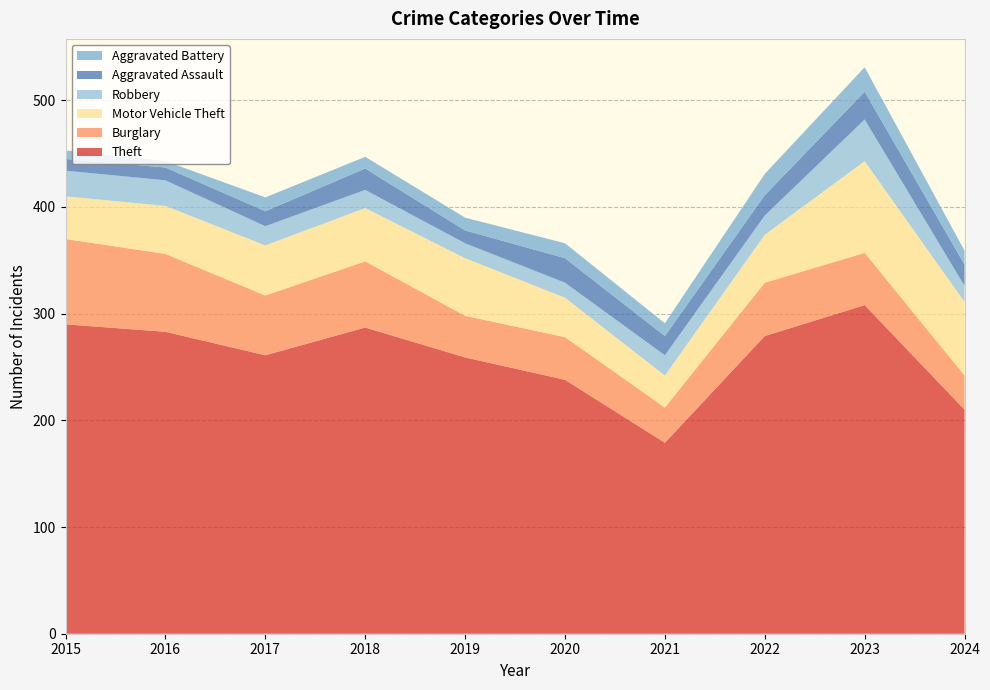

Reading right to left, extract all data points from this chart.

Theft: 2024=210	2023=308	2022=279	2021=179	2020=238	2019=259	2018=287	2017=261	2016=283	2015=290
Burglary: 2024=32	2023=49	2022=50	2021=33	2020=40	2019=39	2018=62	2017=56	2016=73	2015=80
Motor Vehicle Theft: 2024=69	2023=86	2022=45	2021=30	2020=37	2019=54	2018=50	2017=47	2016=45	2015=40
Robbery: 2024=15	2023=39	2022=18	2021=19	2020=14	2019=14	2018=17	2017=18	2016=24	2015=24
Aggravated Assault: 2024=20	2023=26	2022=19	2021=18	2020=23	2019=12	2018=20	2017=14	2016=12	2015=11
Aggravated Battery: 2024=13	2023=23	2022=20	2021=12	2020=14	2019=12	2018=11	2017=13	2016=6	2015=8